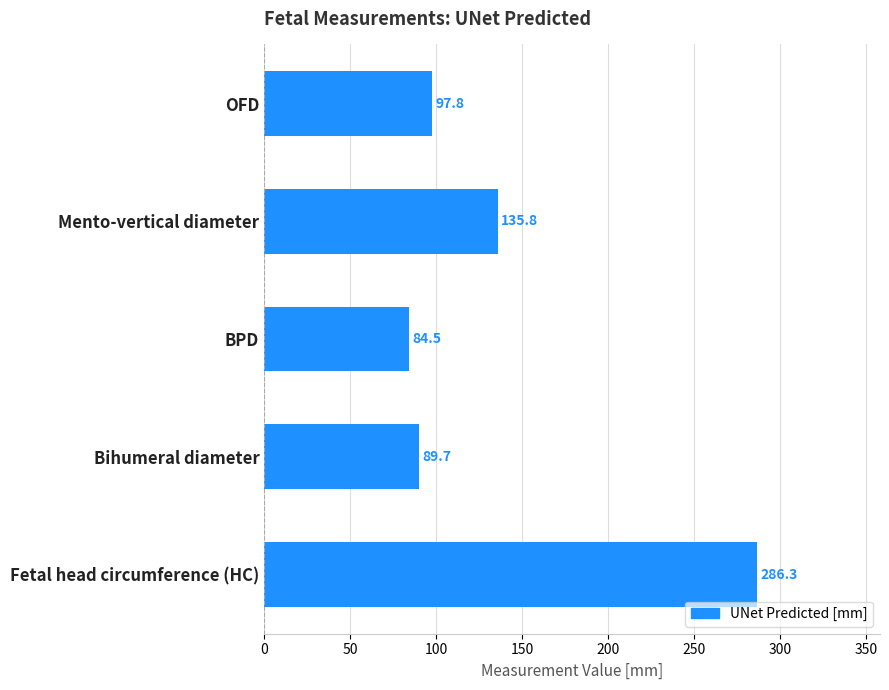

Reading top to bottom, list all the values displayed in this chart.

97.8	135.8	84.5	89.7	286.3